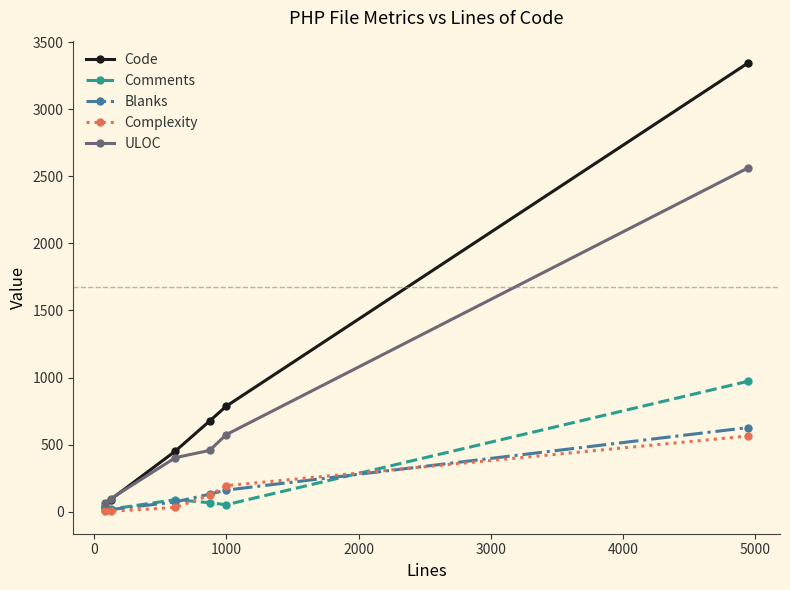

Which series has the largest range (max minus min)?

Code